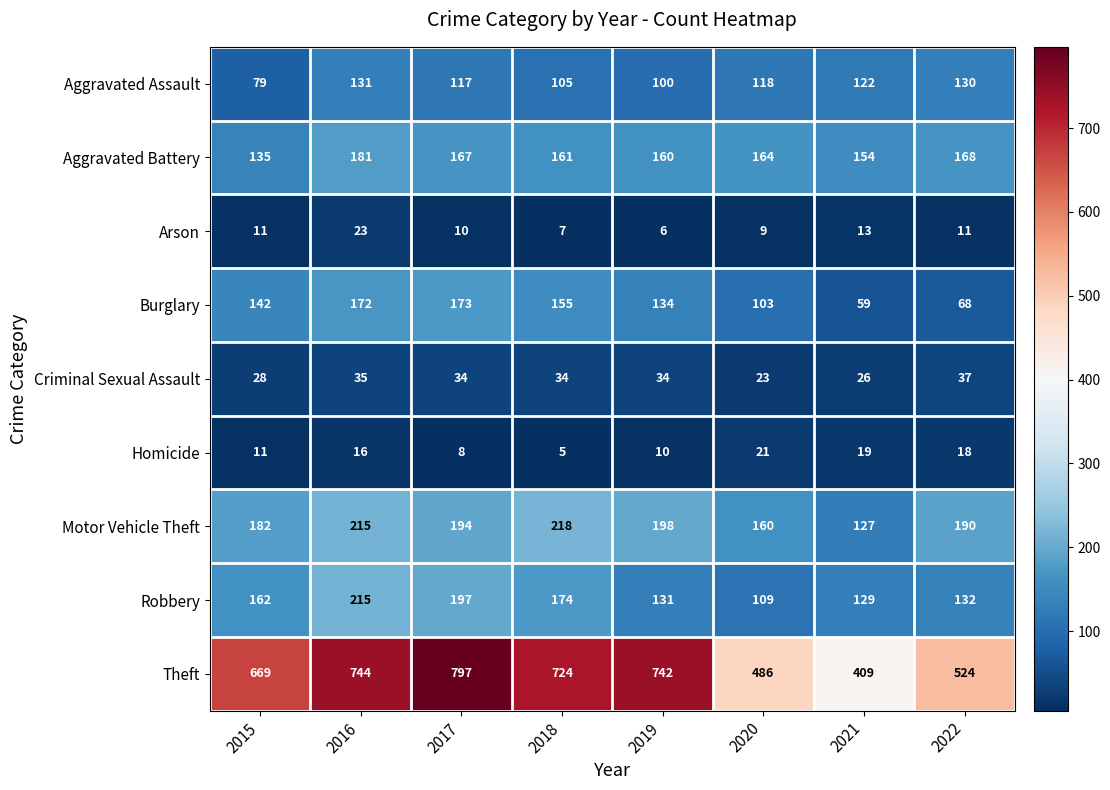

What is the total value across all series at 2018?

1583